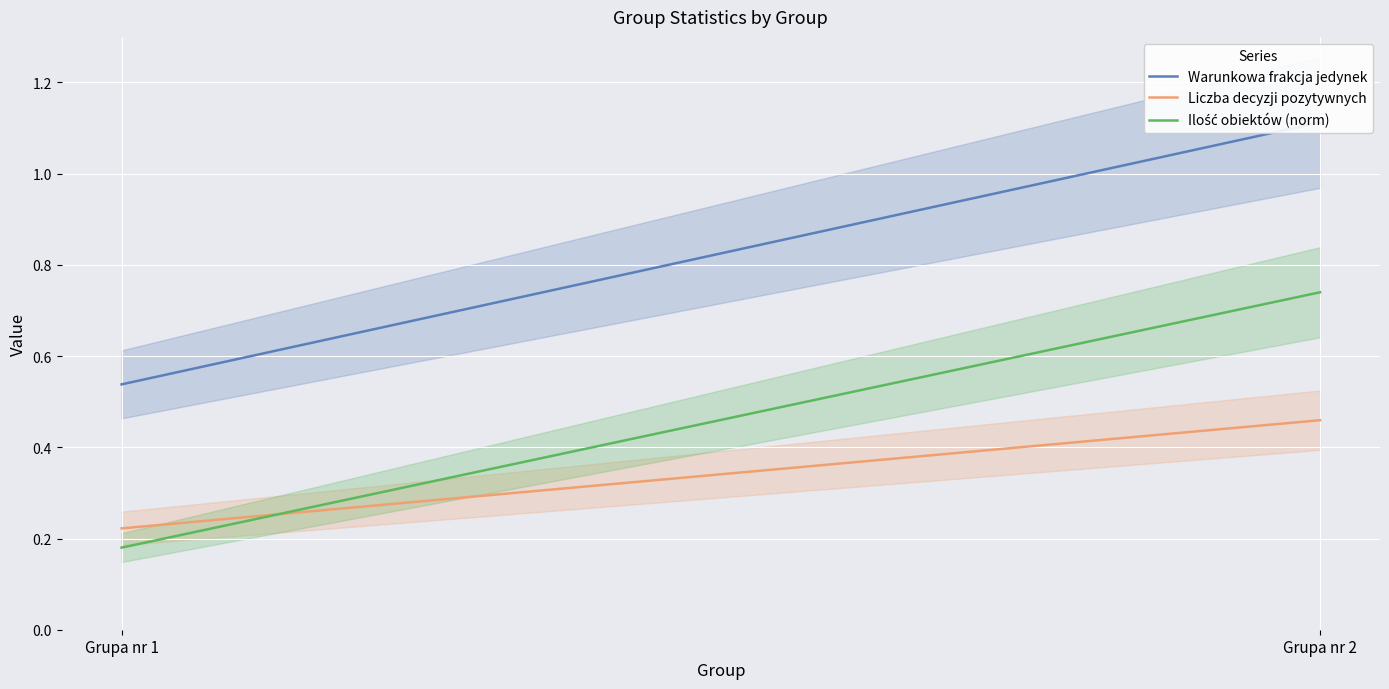

Reading left to right, extract all data points from this chart.

Warunkowa frakcja jedynek: Grupa nr 1=0.5	Grupa nr 2=1.1
Liczba decyzji pozytywnych: Grupa nr 1=0.2	Grupa nr 2=0.5
Ilość obiektów (norm): Grupa nr 1=0.2	Grupa nr 2=0.7